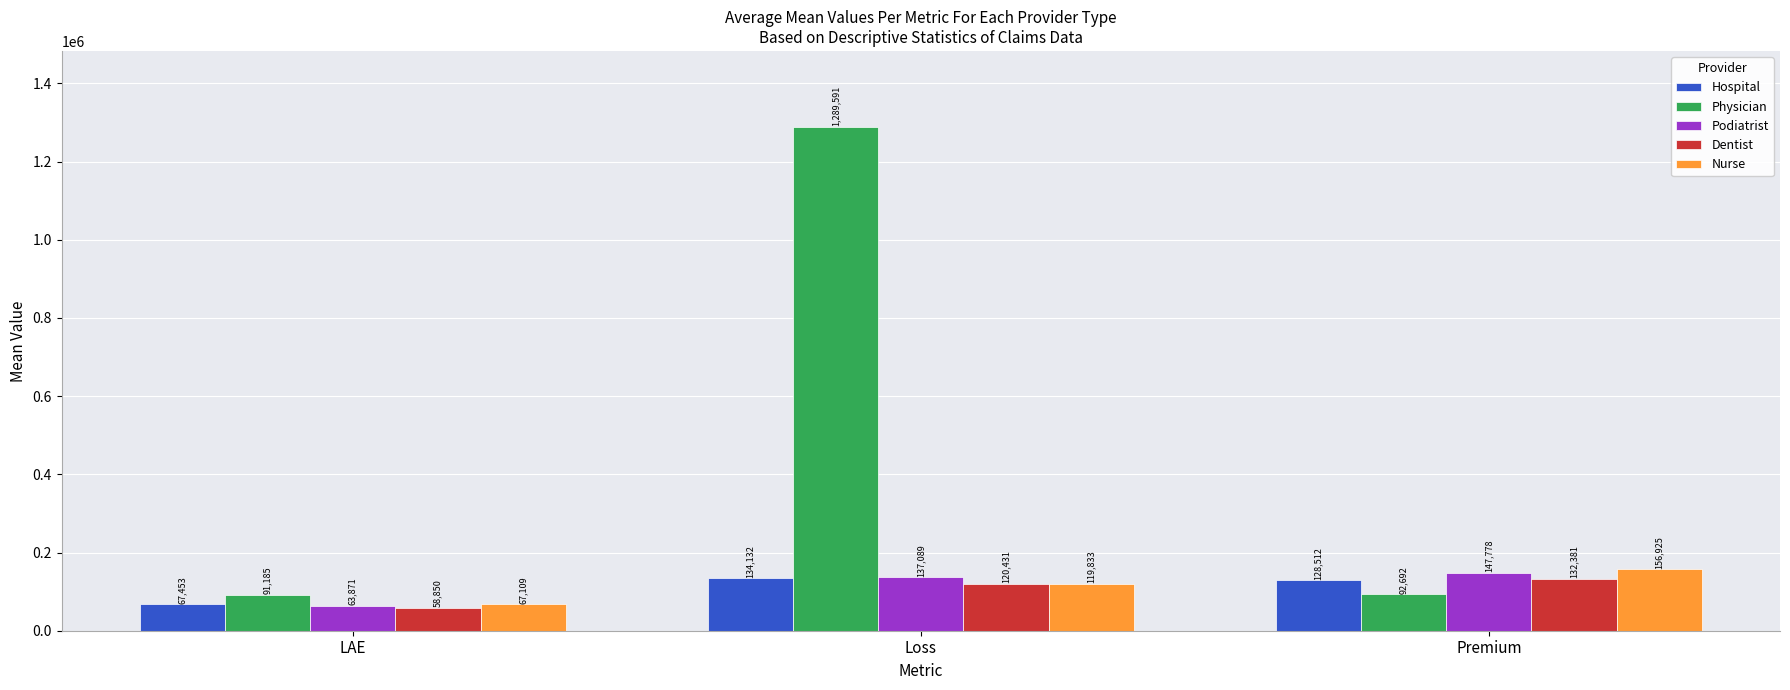

What position from the left is LAE?

1